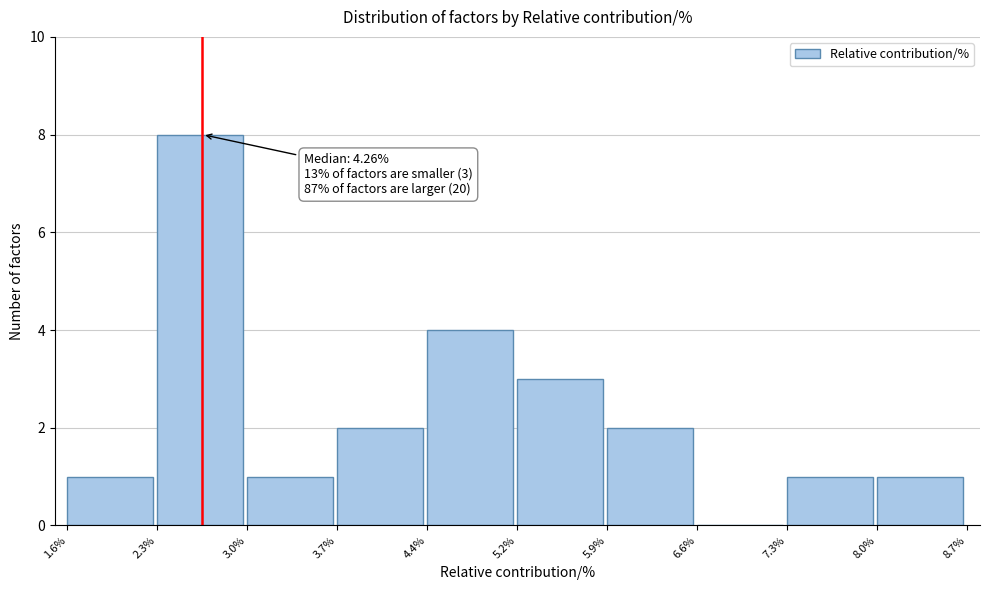

Which range on the x-axis has the tallest bar?

2.3% to 3.0%